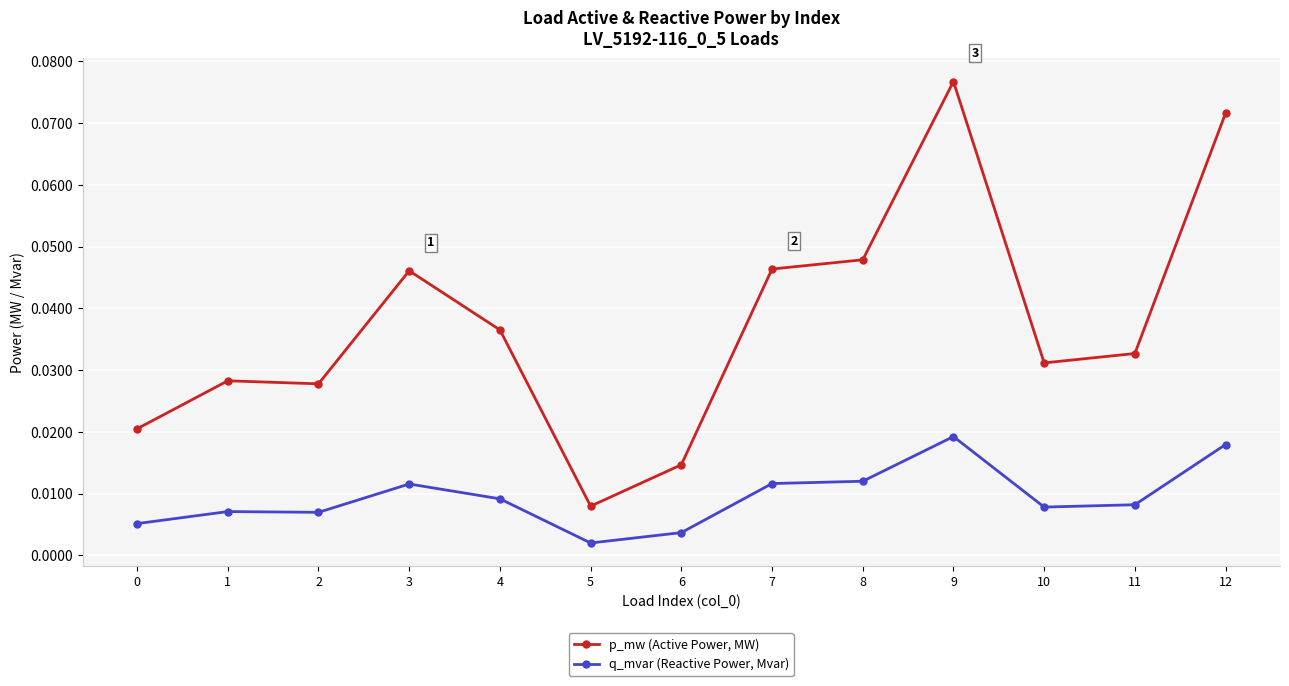

True or false: p_mw (Active Power, MW) has more than 0 interior local peaks.

True